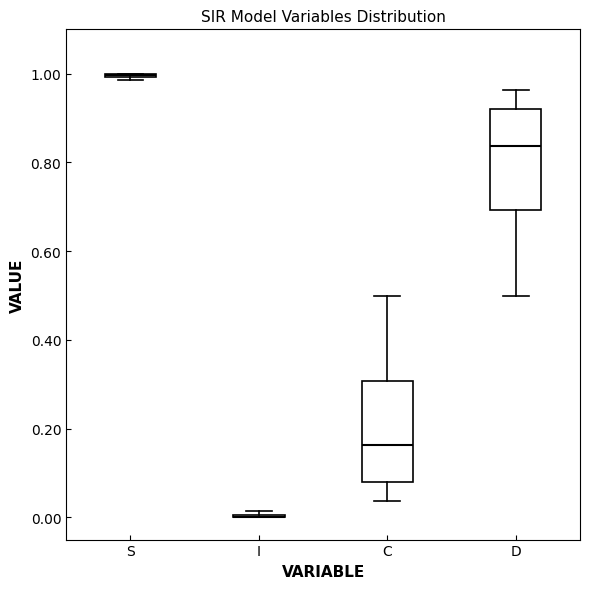

Reading left to right, transcribe this box plot: for each box, give where its median line is, the range the box spans, and where its two whiskers end, as read against the y-axis. The values are not printed on the chart, so give them approximately, as read against the axis.

S: box collapsed to a line at 1.00, whiskers 0.98 to 1.00
I: box collapsed to a line at 0.00, whiskers 0.00 to 0.02
C: median 0.16, box 0.08 to 0.30, whiskers 0.04 to 0.50
D: median 0.84, box 0.70 to 0.92, whiskers 0.50 to 0.96